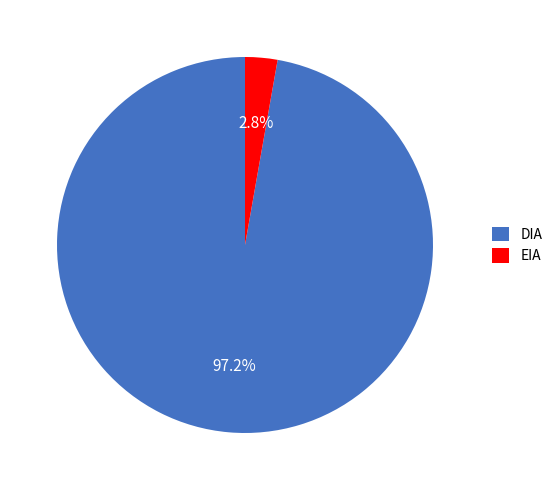

What is the majority slice?

DIA